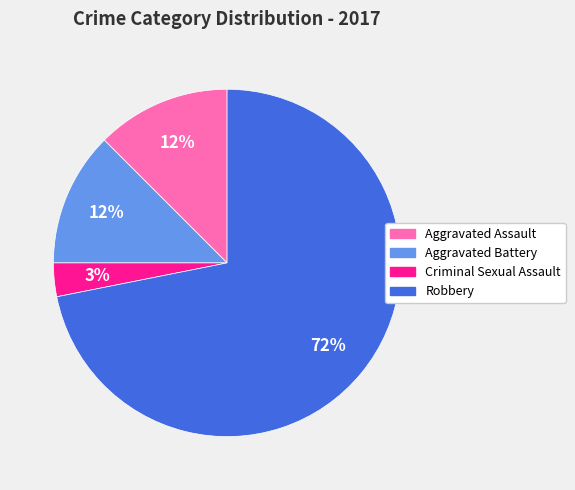

Which category has the biggest portion of the pie?

Robbery